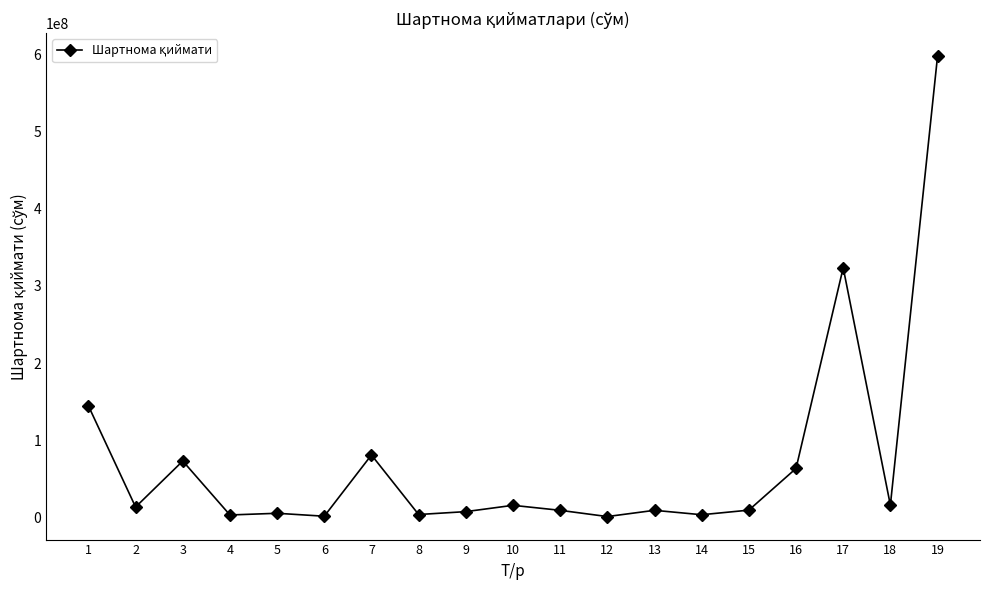

The value at 1 is 239668369.2. True or false?

False